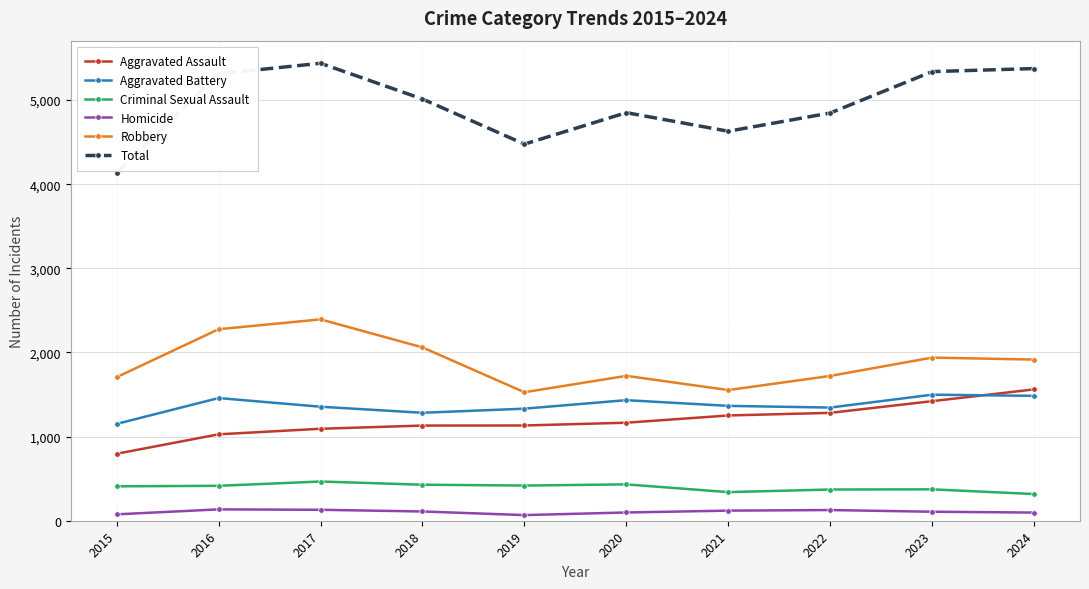

True or false: Robbery and Aggravated Assault cross at least once.

False